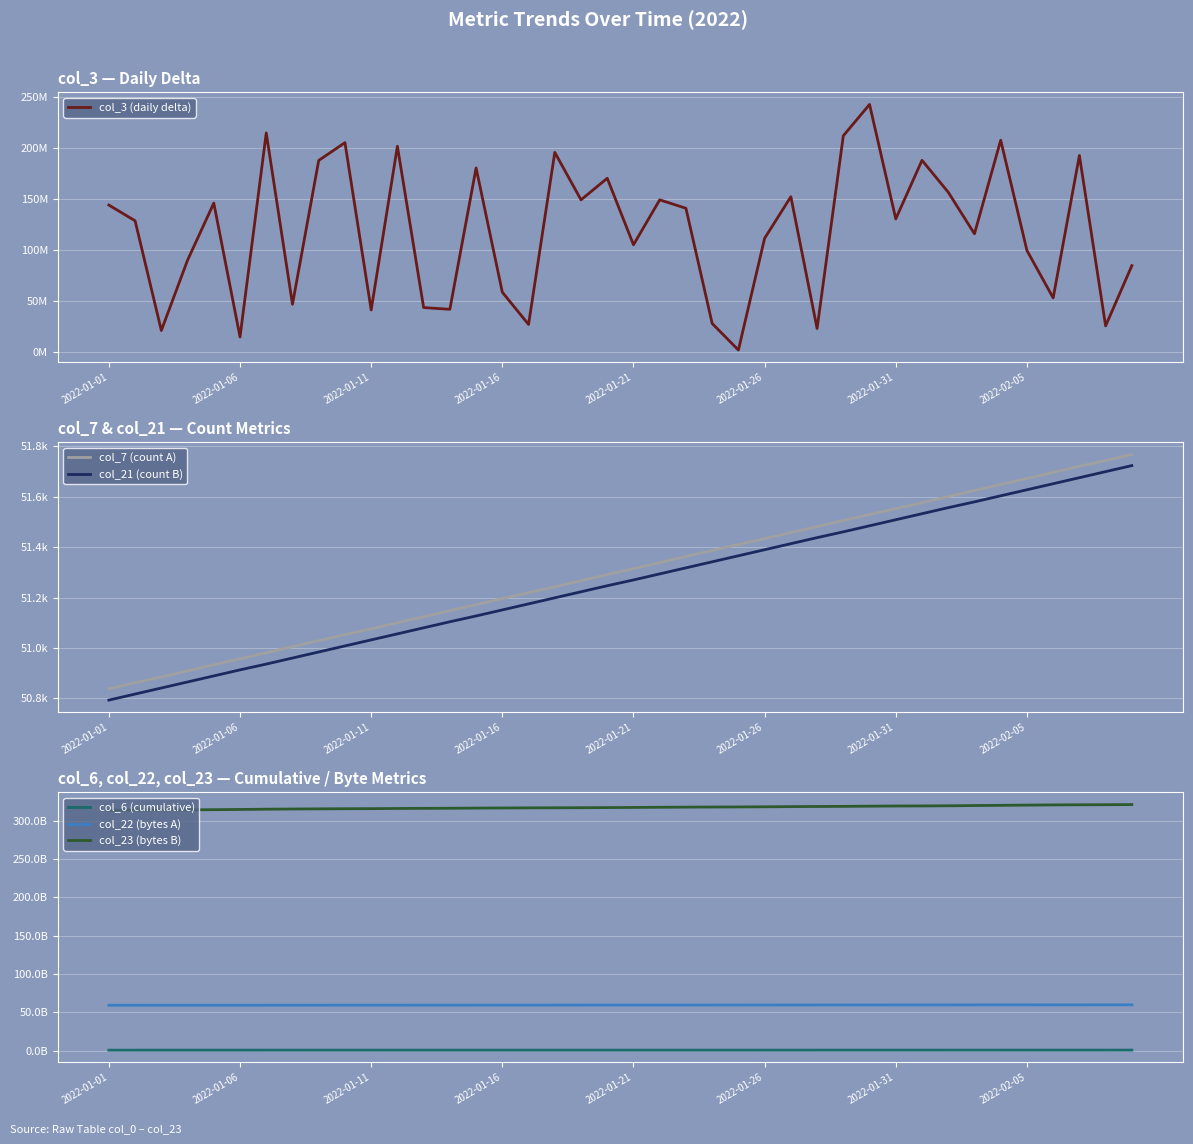

Which series has the largest total across all categories?

col_23 (bytes B)